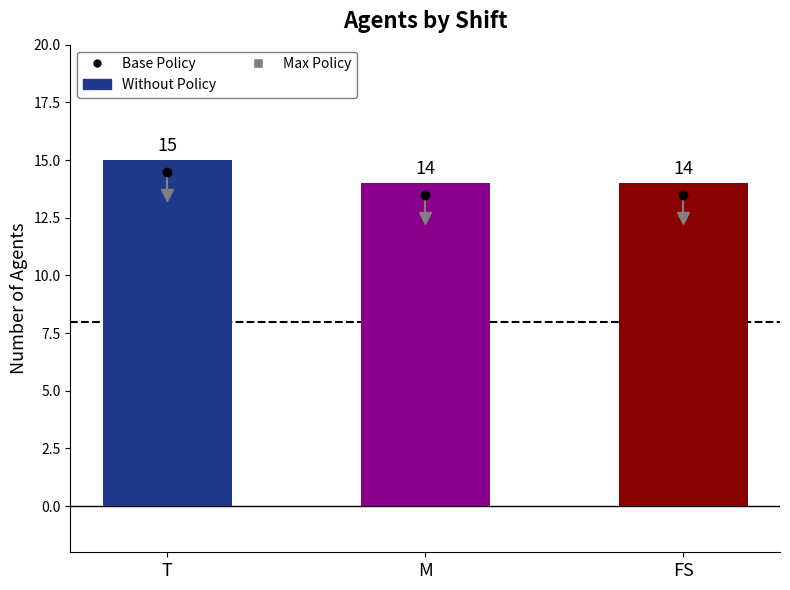

How many values exceed 14?

1